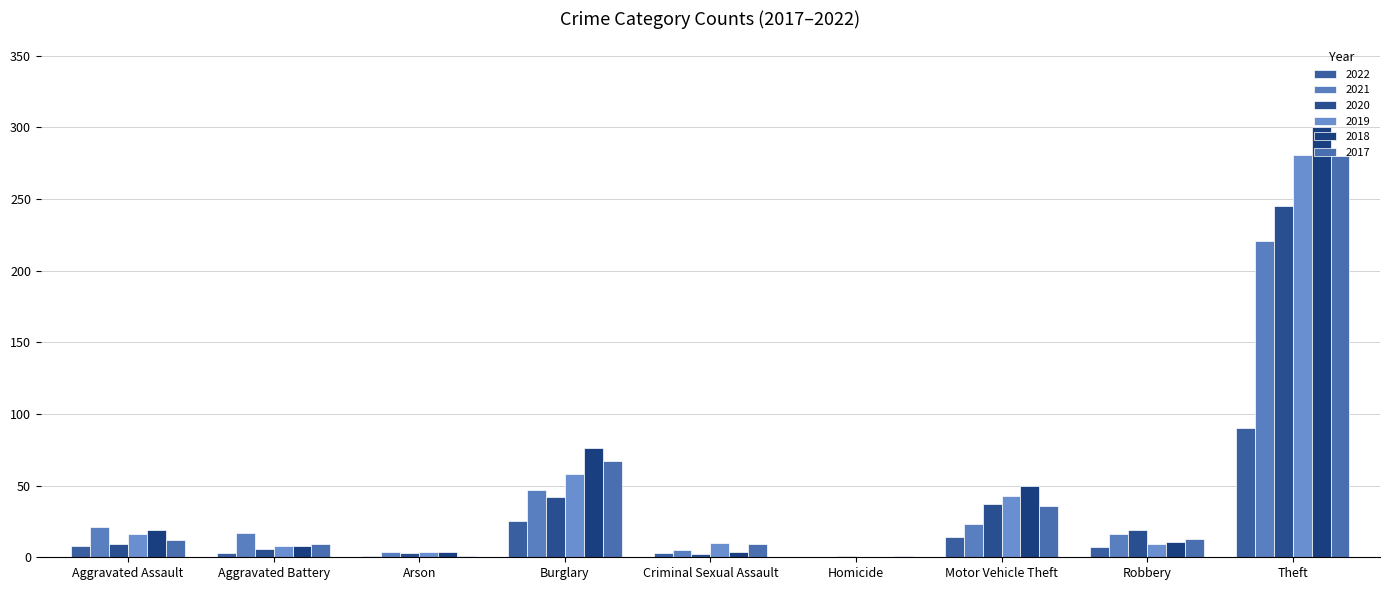

Reading left to right, transcribe all the data shown in this chart.

2022: 8	3	1	25	3	0	14	7	90
2021: 21	17	4	47	5	0	23	16	221
2020: 9	6	3	42	2	1	37	19	245
2019: 16	8	4	58	10	0	43	9	281
2018: 19	8	4	76	4	0	50	11	300
2017: 12	9	1	67	9	1	36	13	280